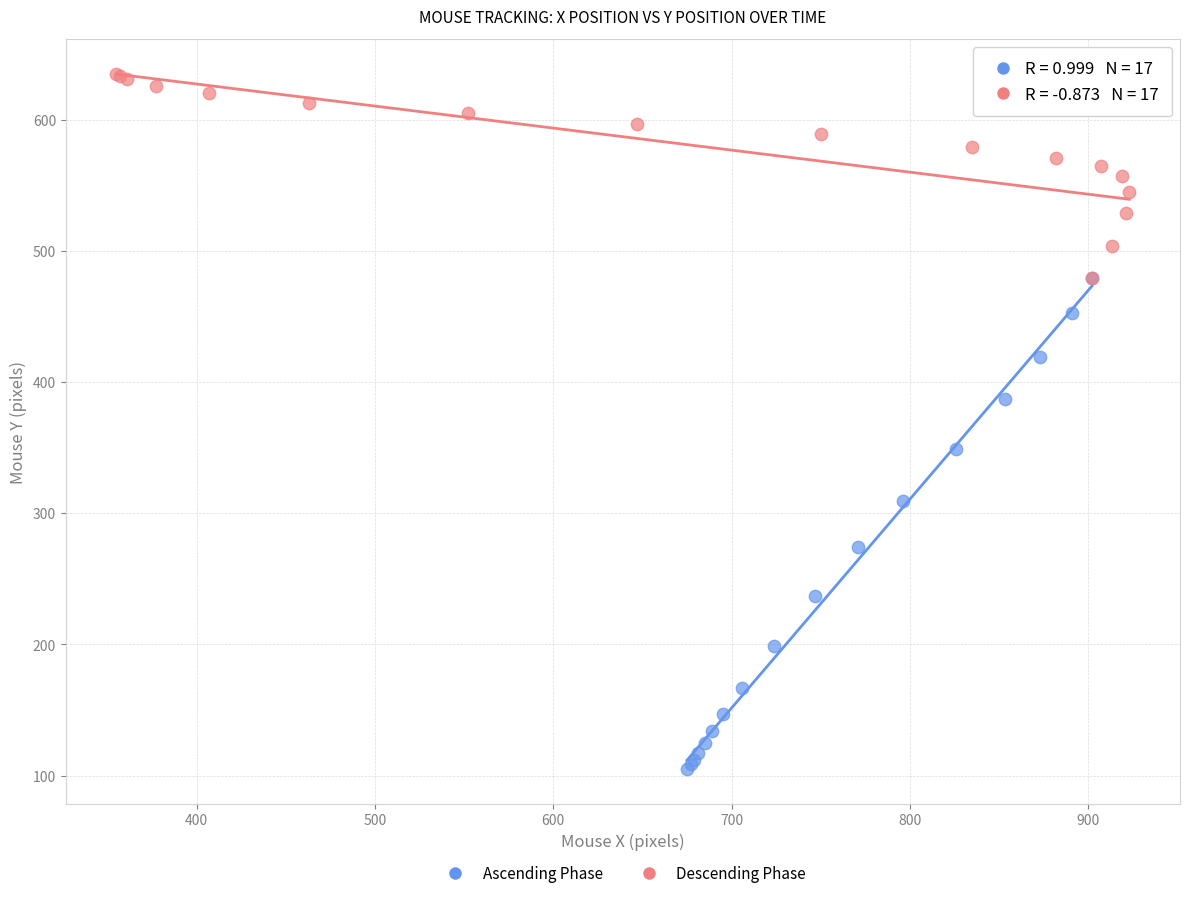

Which series contains the highest Y value?

Descending Phase